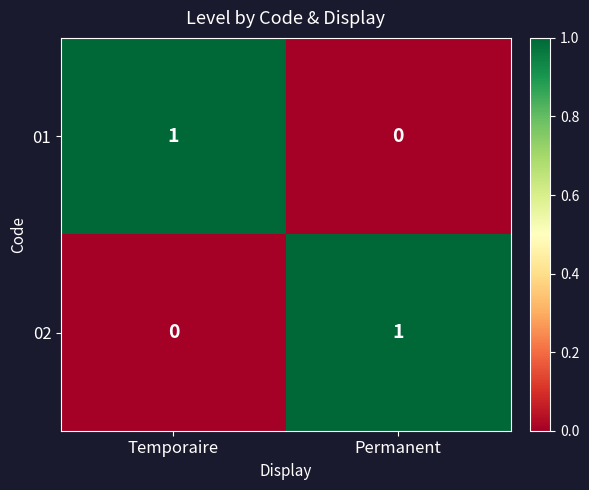

List the labels in order of 01 value, largest first.

Temporaire, Permanent